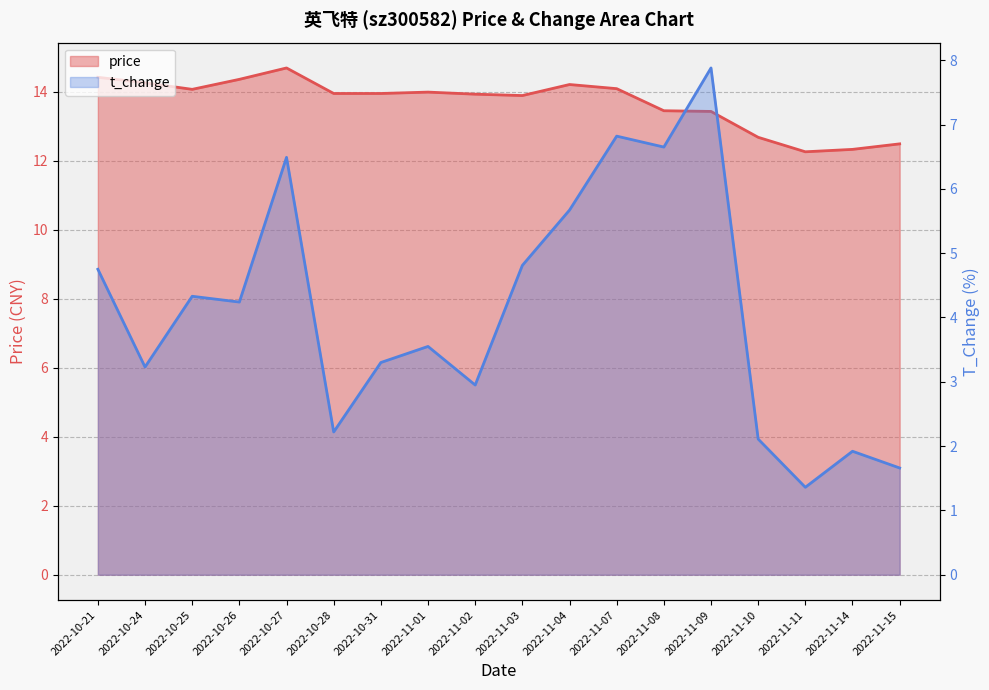

What is the average value of the price series?

13.7